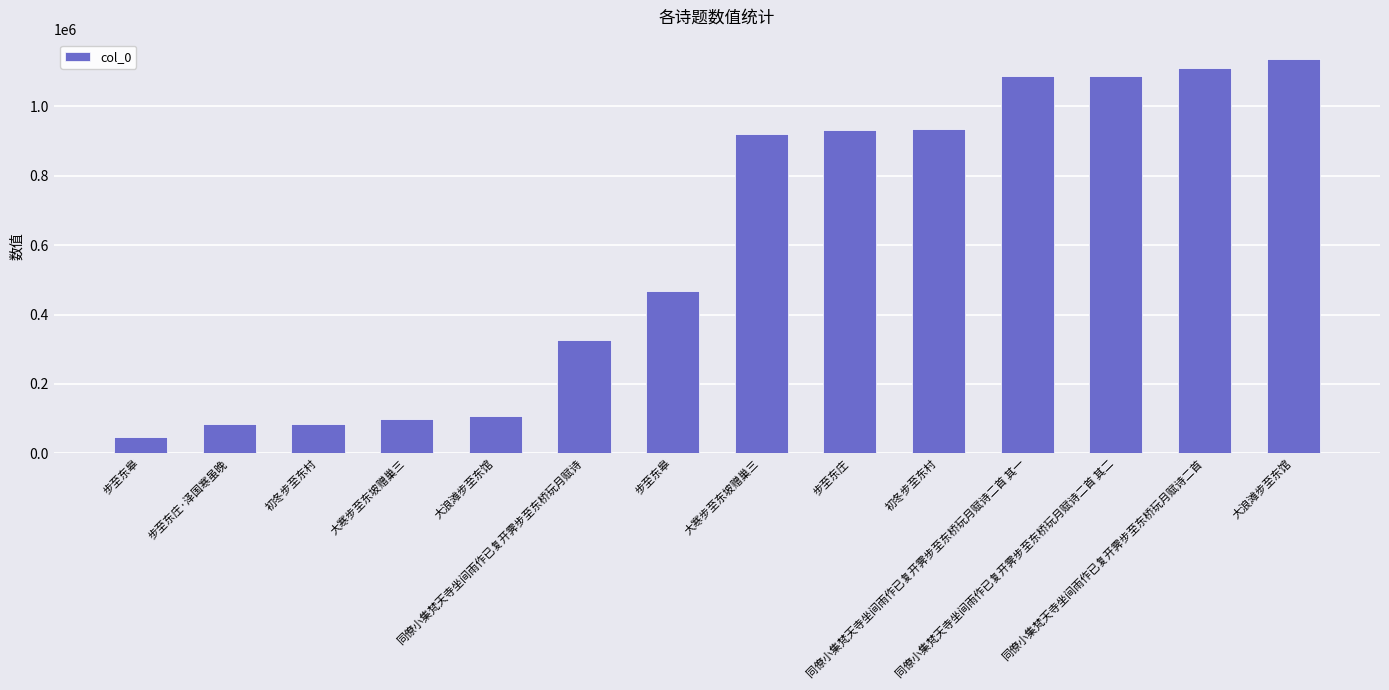

How many bars are there in total?

14